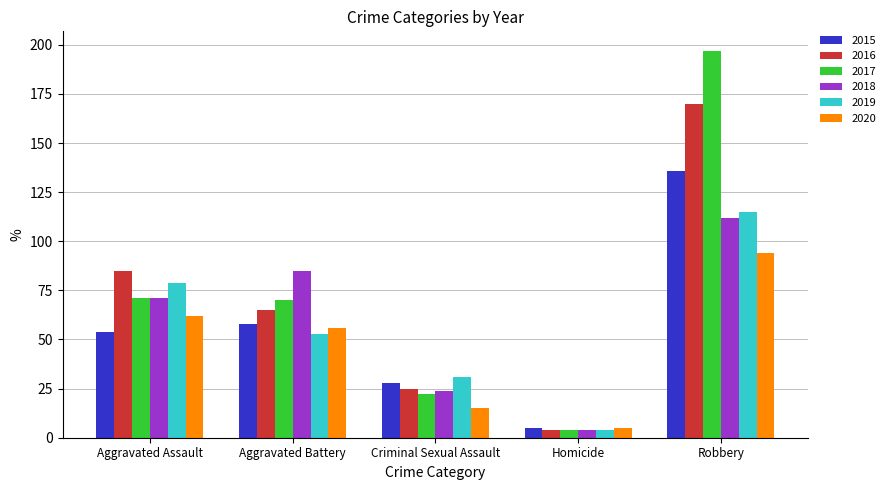

At which label is 2020 closest to 49?

Aggravated Battery